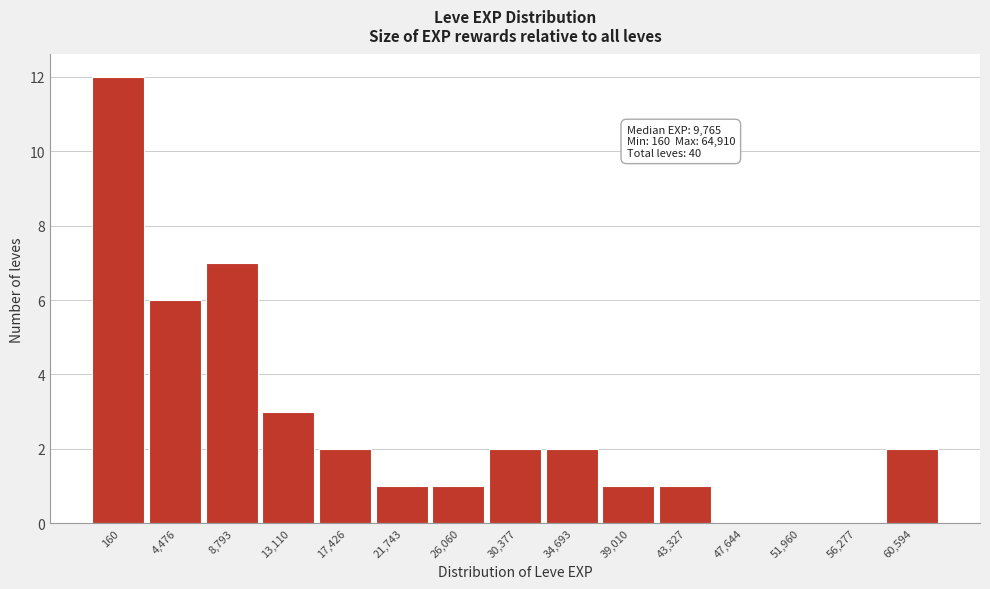

Reading right to left, extract all data points from this chart.

60,594=2	56,277=0	51,960=0	47,644=0	43,327=1	39,010=1	34,693=2	30,377=2	26,060=1	21,743=1	17,426=2	13,110=3	8,793=7	4,476=6	160=12